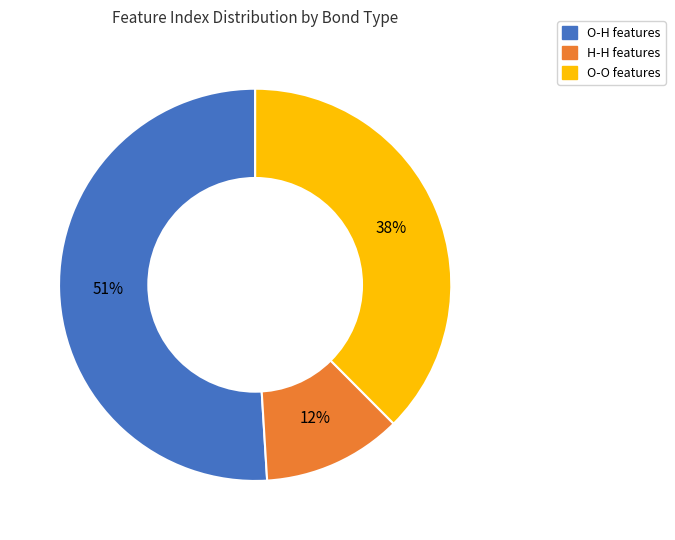

Is there any slice that represents more than half of the pie?

Yes